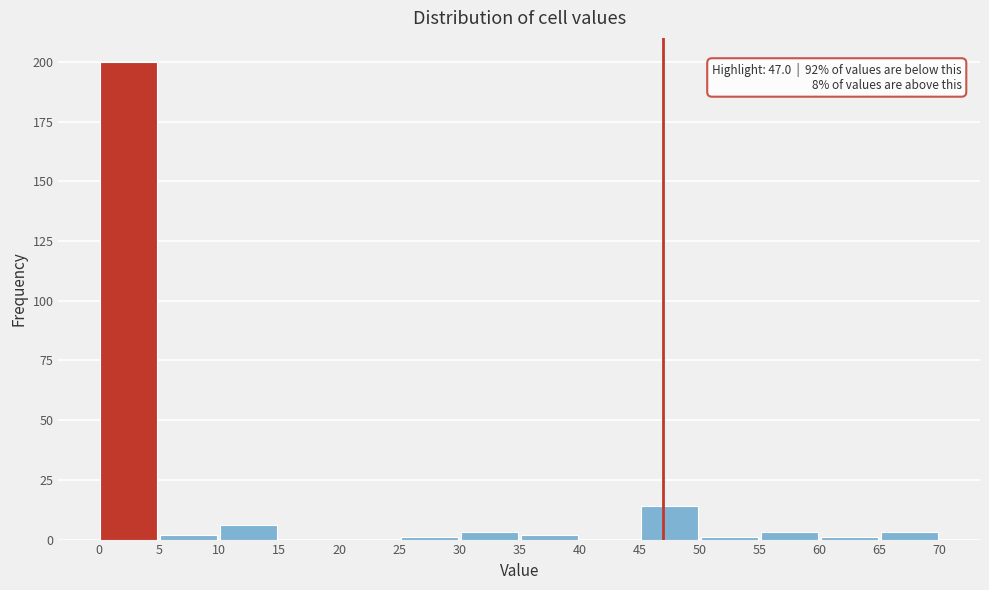

Over which range of the x-axis is the bar tallest?

0 to 5